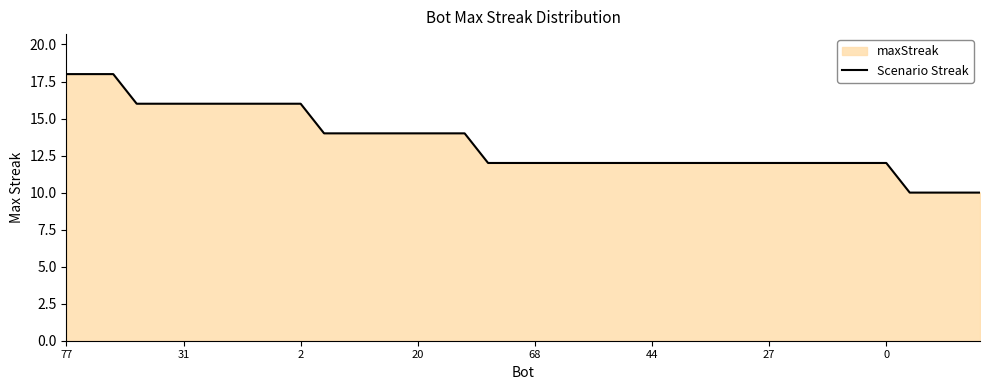

Which category has the highest value across all series?

77